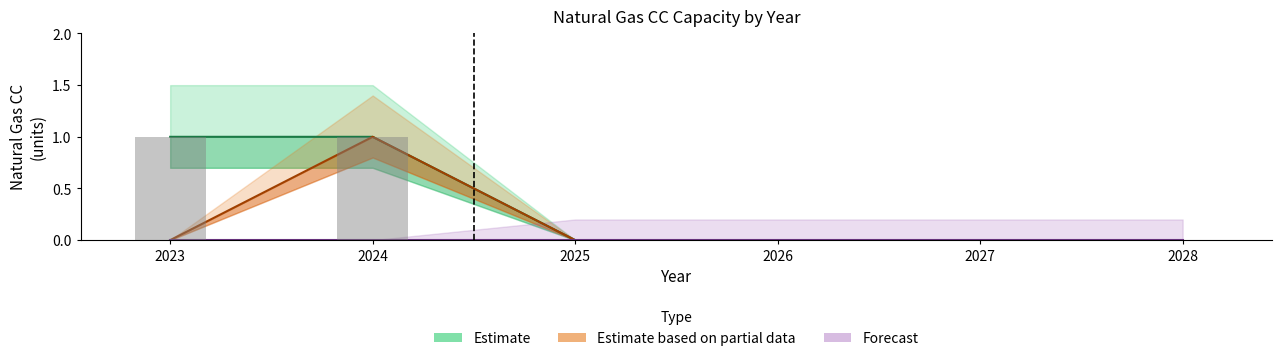

Is it true that Estimate equals 0 at 2028?

True